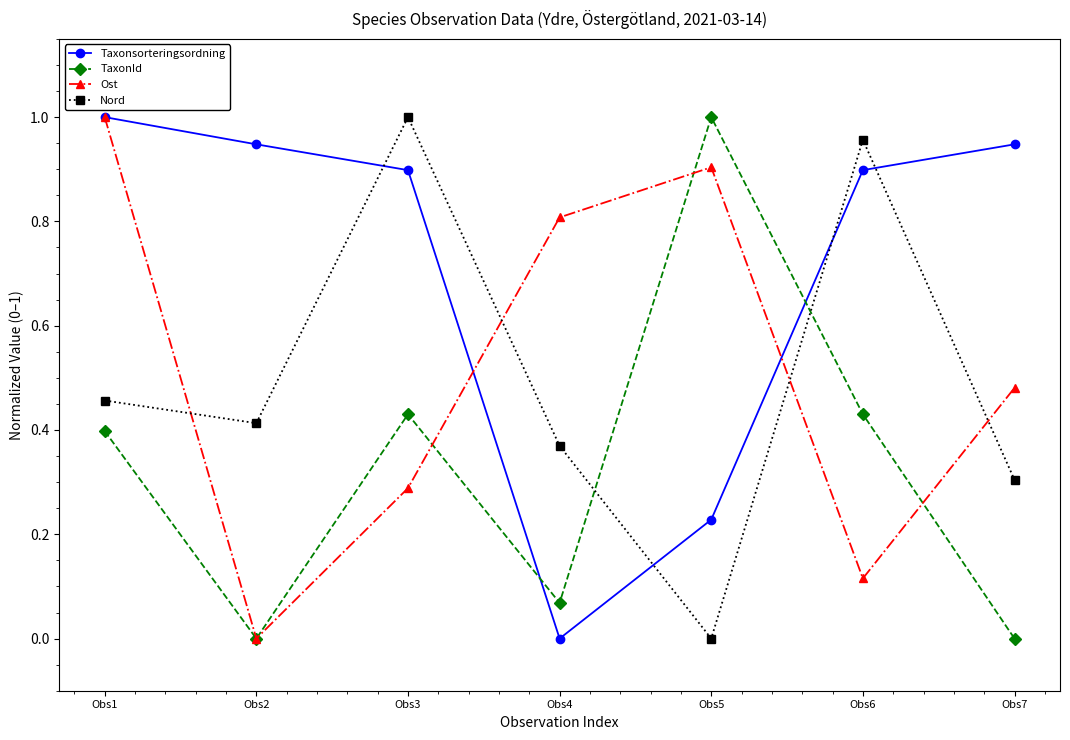

How many intersections are there between Taxonsorteringsordning and Nord?

4